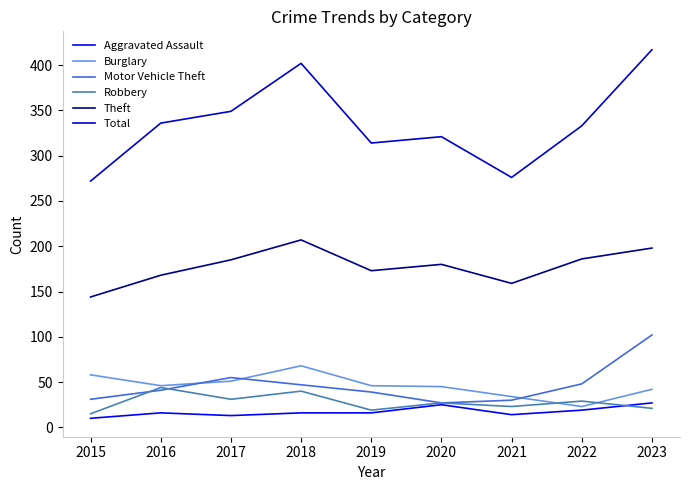

Which category has the lowest value in the Total series?

2015